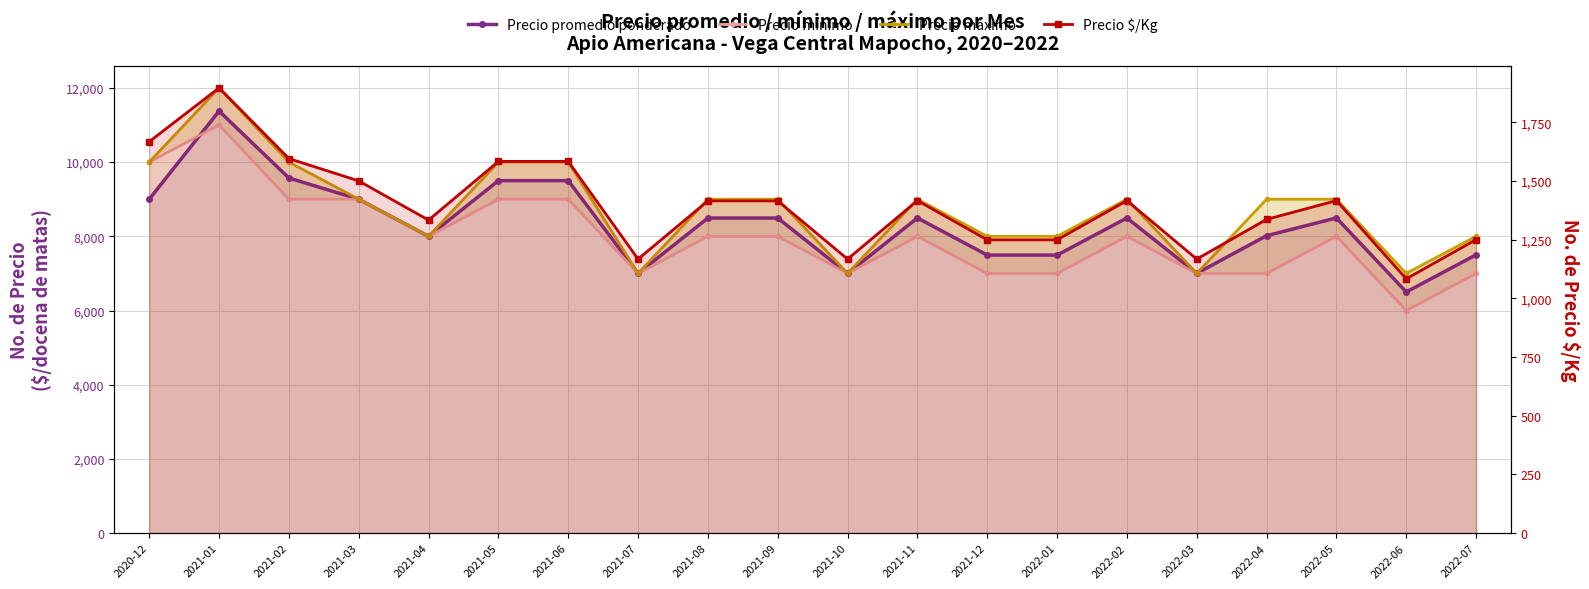

At which category is the sum across all series the highest?

2021-01